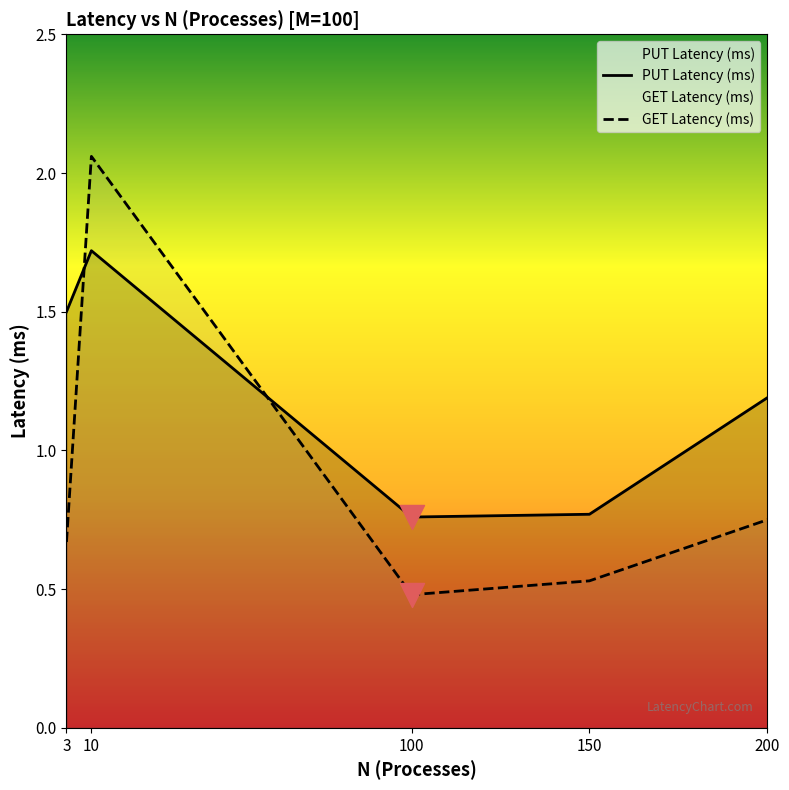

What are all the series names shown in the legend?

PUT Latency (ms), GET Latency (ms)